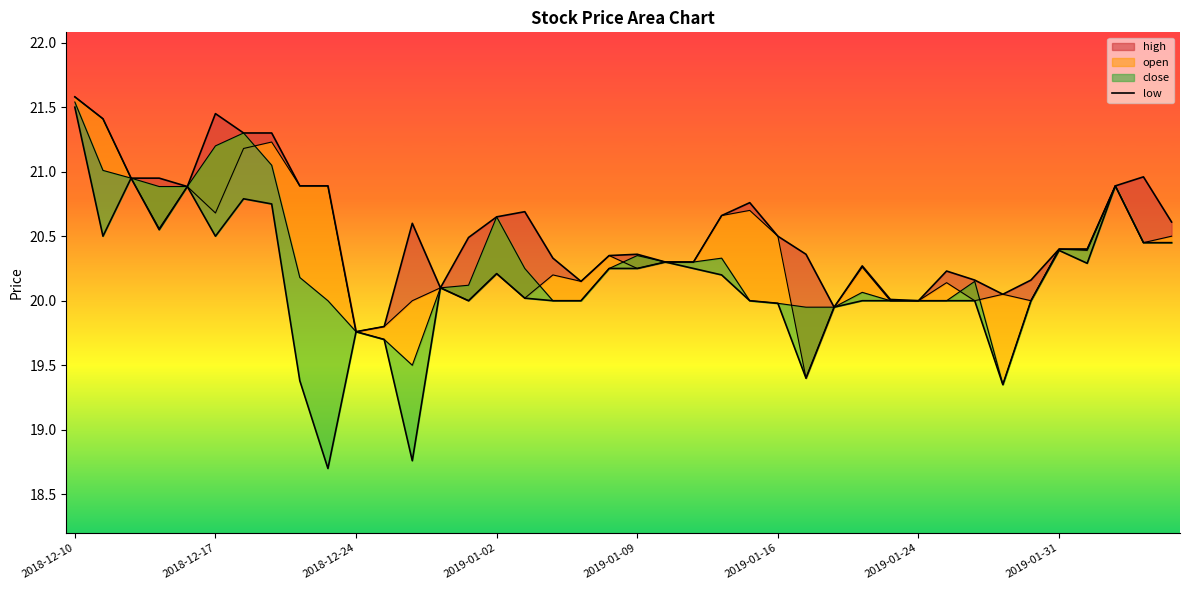

Reading left to right, transcribe all the data shown in this chart.

21.5	20.5	20.9	20.6	20.9	20.5	20.8	20.8	19.4	18.7	19.8	19.7	18.8	20.1	20.0	20.2	20.0	20.0	20.0	20.2	20.2	20.3	20.2	20.2	20.0	20.0	19.4	19.9	20.0	20.0	20.0	20.0	20.0	19.4	20.0	20.4	20.3	20.9	20.4	20.4